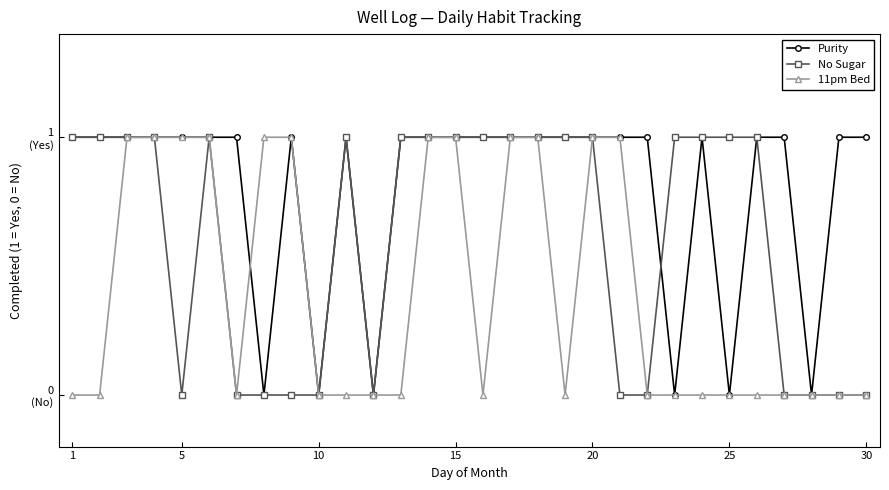

Does the chart have visible grid lines?

No